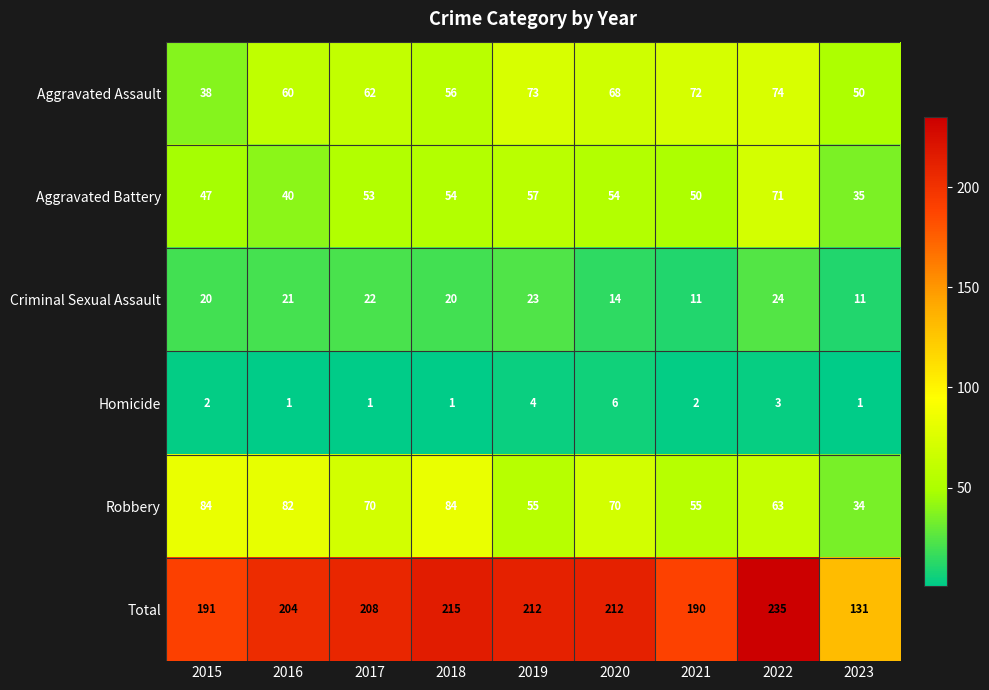

What is the difference between the maximum and minimum values in the Aggravated Assault series?

36